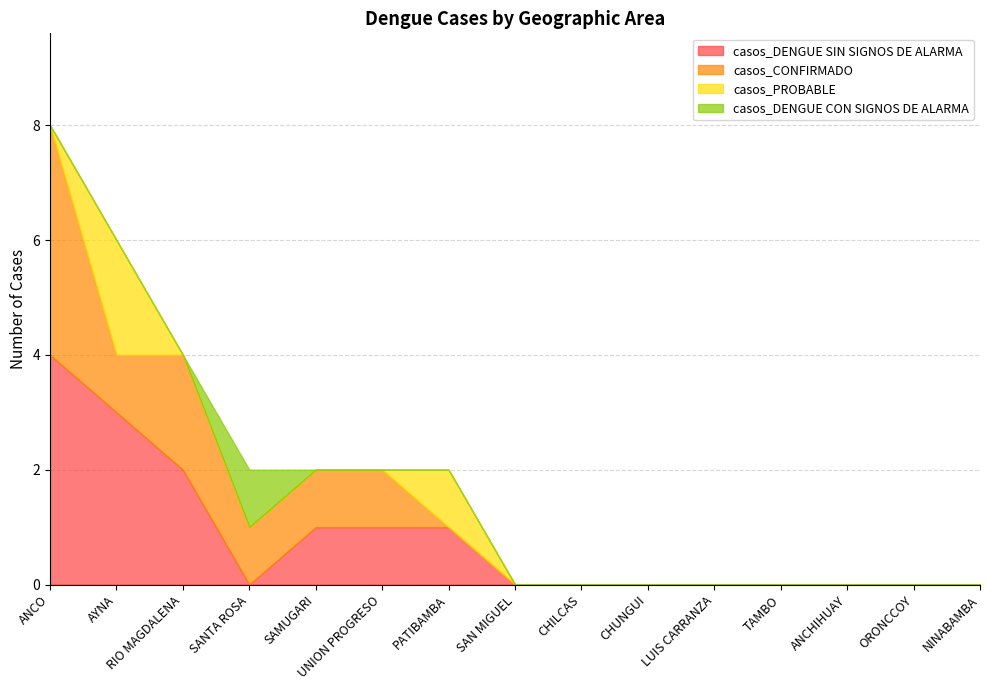

Reading left to right, list all the values displayed in this chart.

casos_DENGUE SIN SIGNOS DE ALARMA: ANCO=4	AYNA=3	RIO MAGDALENA=2	SANTA ROSA=0	SAMUGARI=1	UNION PROGRESO=1	PATIBAMBA=1	SAN MIGUEL=0	CHILCAS=0	CHUNGUI=0	LUIS CARRANZA=0	TAMBO=0	ANCHIHUAY=0	ORONCCOY=0	NINABAMBA=0
casos_CONFIRMADO: ANCO=4	AYNA=1	RIO MAGDALENA=2	SANTA ROSA=1	SAMUGARI=1	UNION PROGRESO=1	PATIBAMBA=0	SAN MIGUEL=0	CHILCAS=0	CHUNGUI=0	LUIS CARRANZA=0	TAMBO=0	ANCHIHUAY=0	ORONCCOY=0	NINABAMBA=0
casos_PROBABLE: ANCO=0	AYNA=2	RIO MAGDALENA=0	SANTA ROSA=0	SAMUGARI=0	UNION PROGRESO=0	PATIBAMBA=1	SAN MIGUEL=0	CHILCAS=0	CHUNGUI=0	LUIS CARRANZA=0	TAMBO=0	ANCHIHUAY=0	ORONCCOY=0	NINABAMBA=0
casos_DENGUE CON SIGNOS DE ALARMA: ANCO=0	AYNA=0	RIO MAGDALENA=0	SANTA ROSA=1	SAMUGARI=0	UNION PROGRESO=0	PATIBAMBA=0	SAN MIGUEL=0	CHILCAS=0	CHUNGUI=0	LUIS CARRANZA=0	TAMBO=0	ANCHIHUAY=0	ORONCCOY=0	NINABAMBA=0